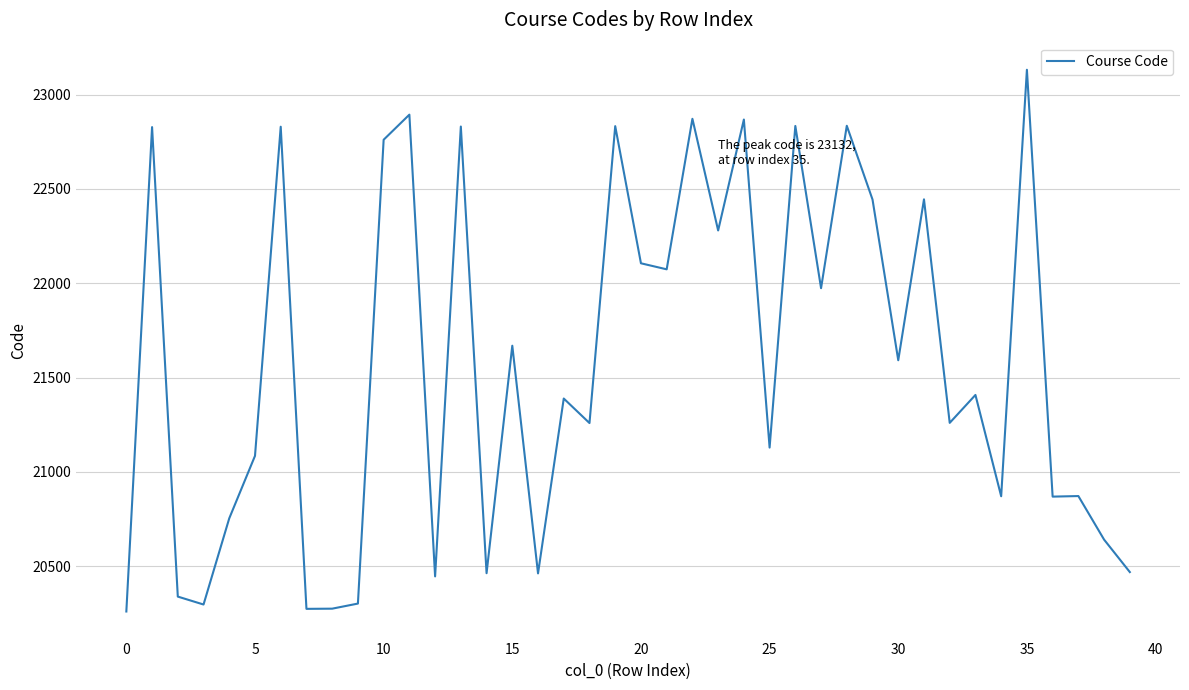

What is the minimum value shown in the chart?

20260